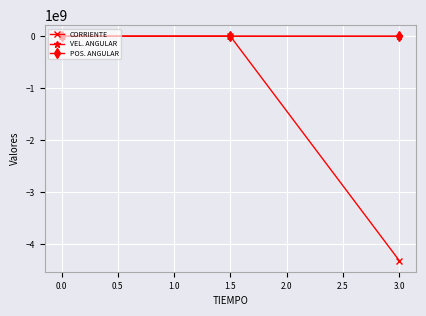

True or false: POS. ANGULAR has a value of 0.0 at 0.0.

True